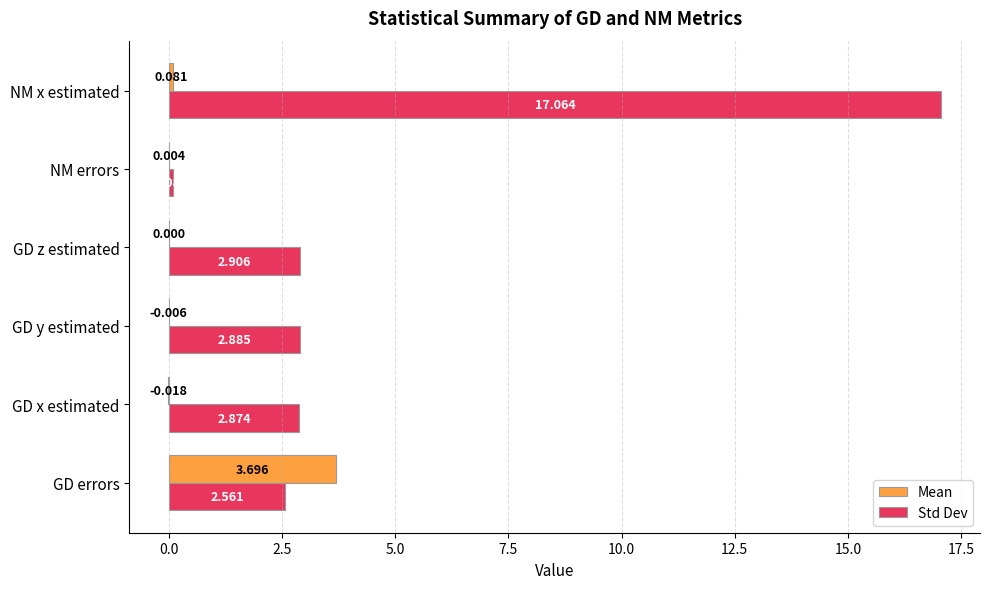

What is the greatest value displayed?

17.1